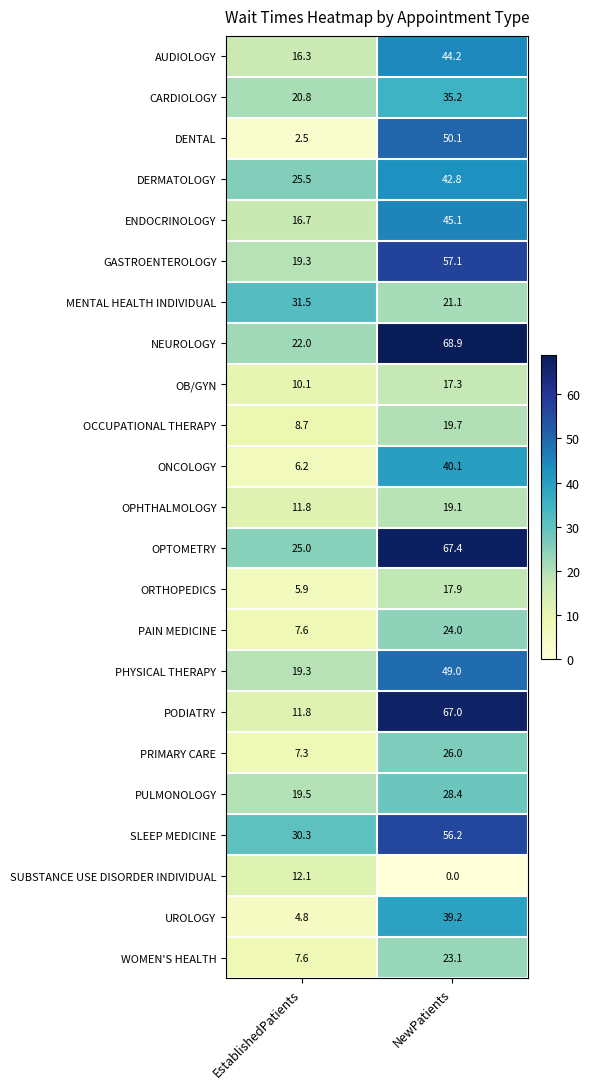

Count the number of categories in the chart.

2